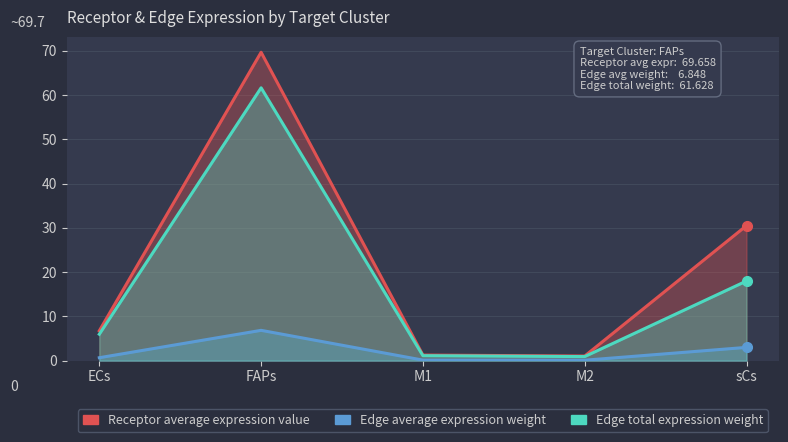

Reading left to right, what are all the values shown in this chart?

Receptor average expression value: ECs=6.7	FAPs=69.7	M1=1.3	M2=1.0	sCs=30.5
Edge average expression weight: ECs=0.7	FAPs=6.8	M1=0.1	M2=0.1	sCs=3.0
Edge total expression weight: ECs=6.0	FAPs=61.6	M1=1.1	M2=0.9	sCs=18.0